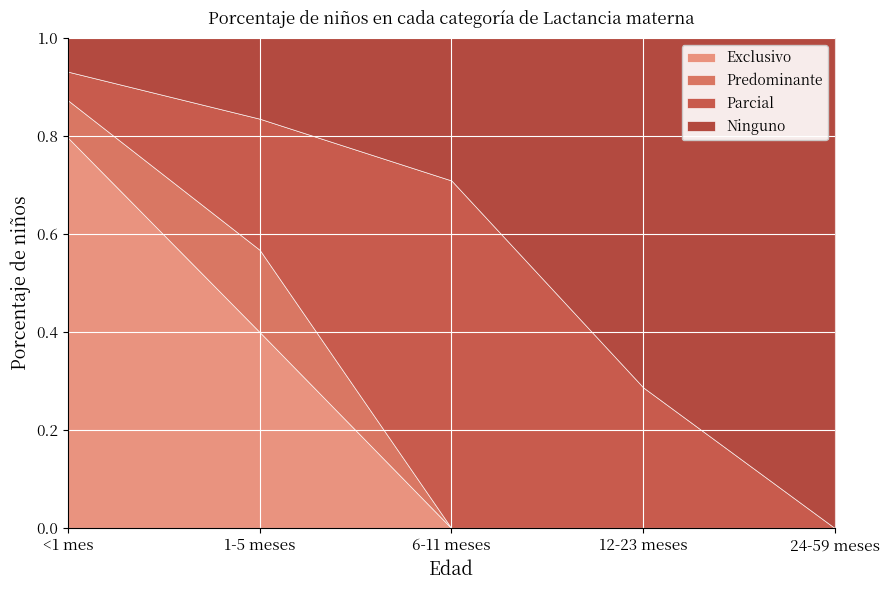

True or false: Exclusivo has a value of 0.0 at 6-11 meses.

True